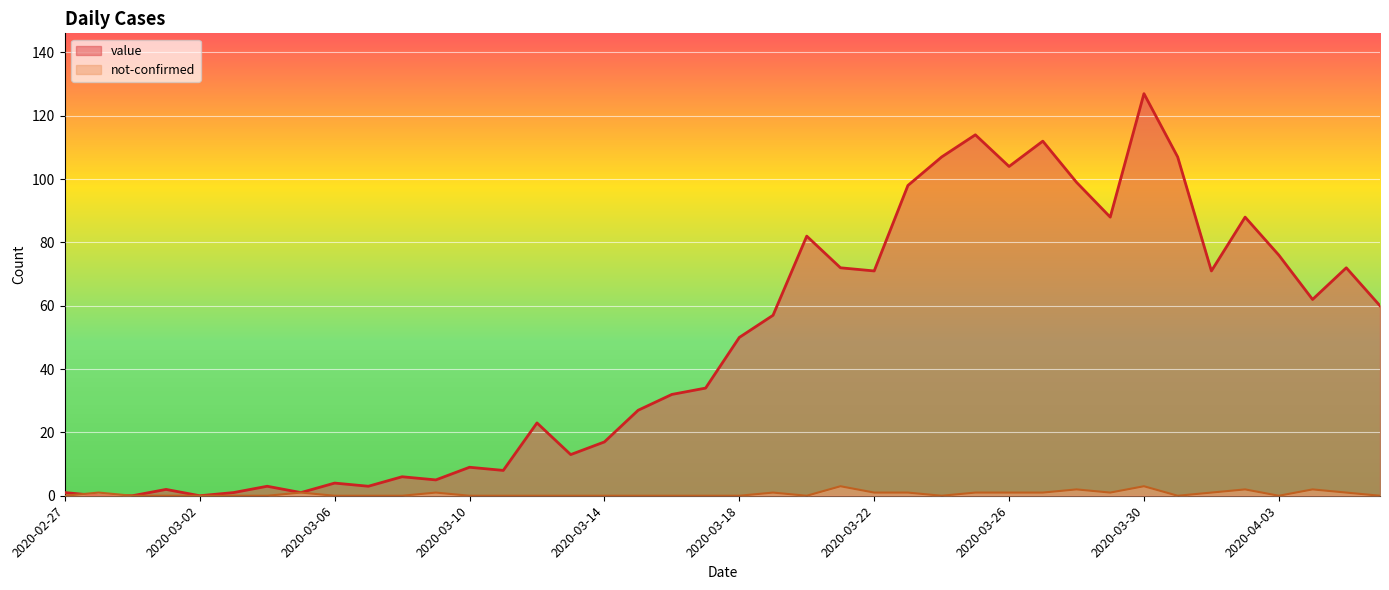

At which category does the chart reach its peak across all series?

2020-03-30